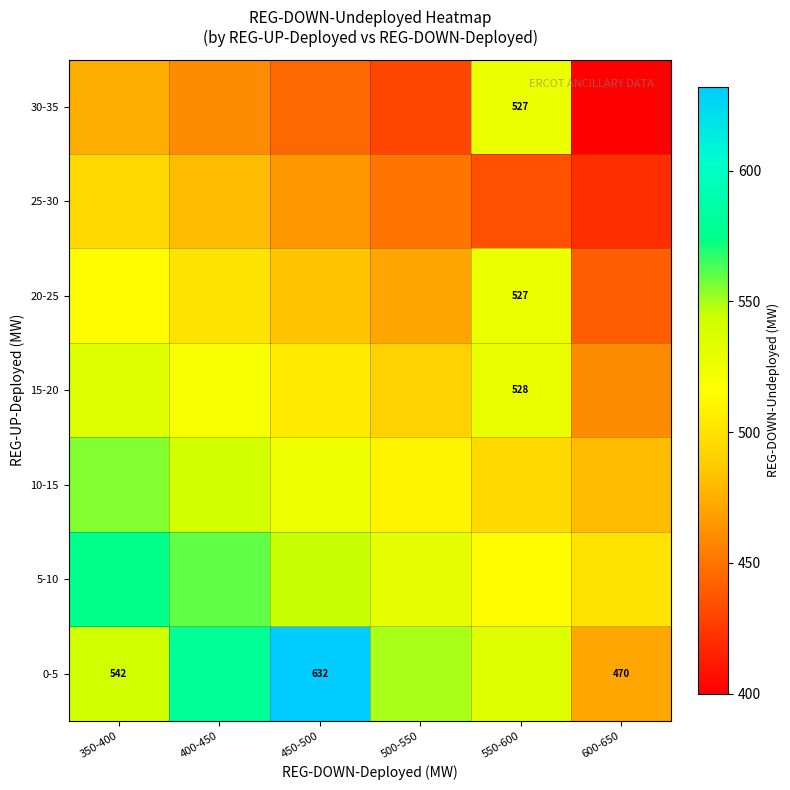

The value of 20-25 at 550-600 is 527. True or false?

True